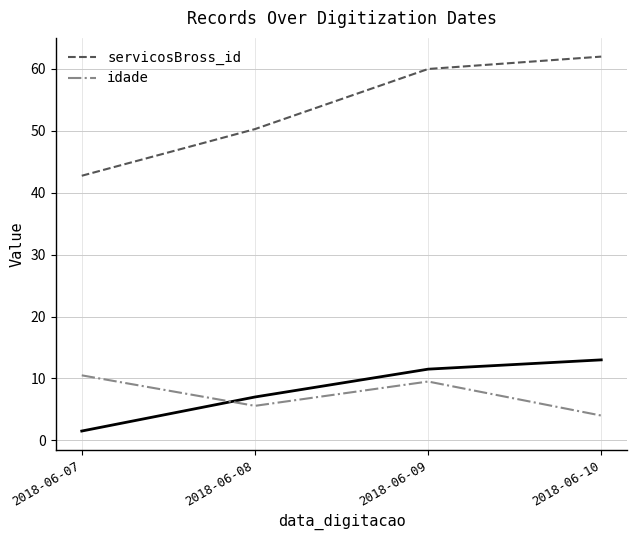

True or false: servicosBross_id and idade cross at least once.

False